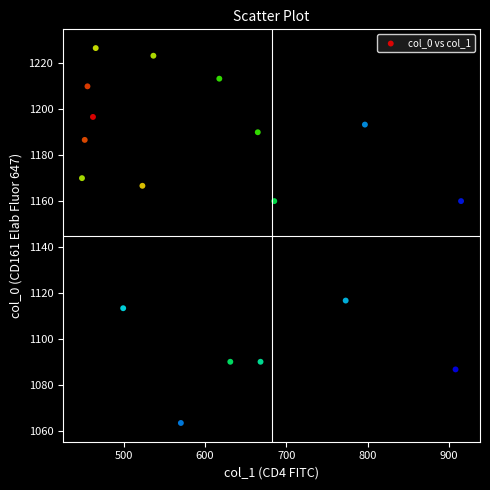

What is the range of X values (max minus min)?

465.8